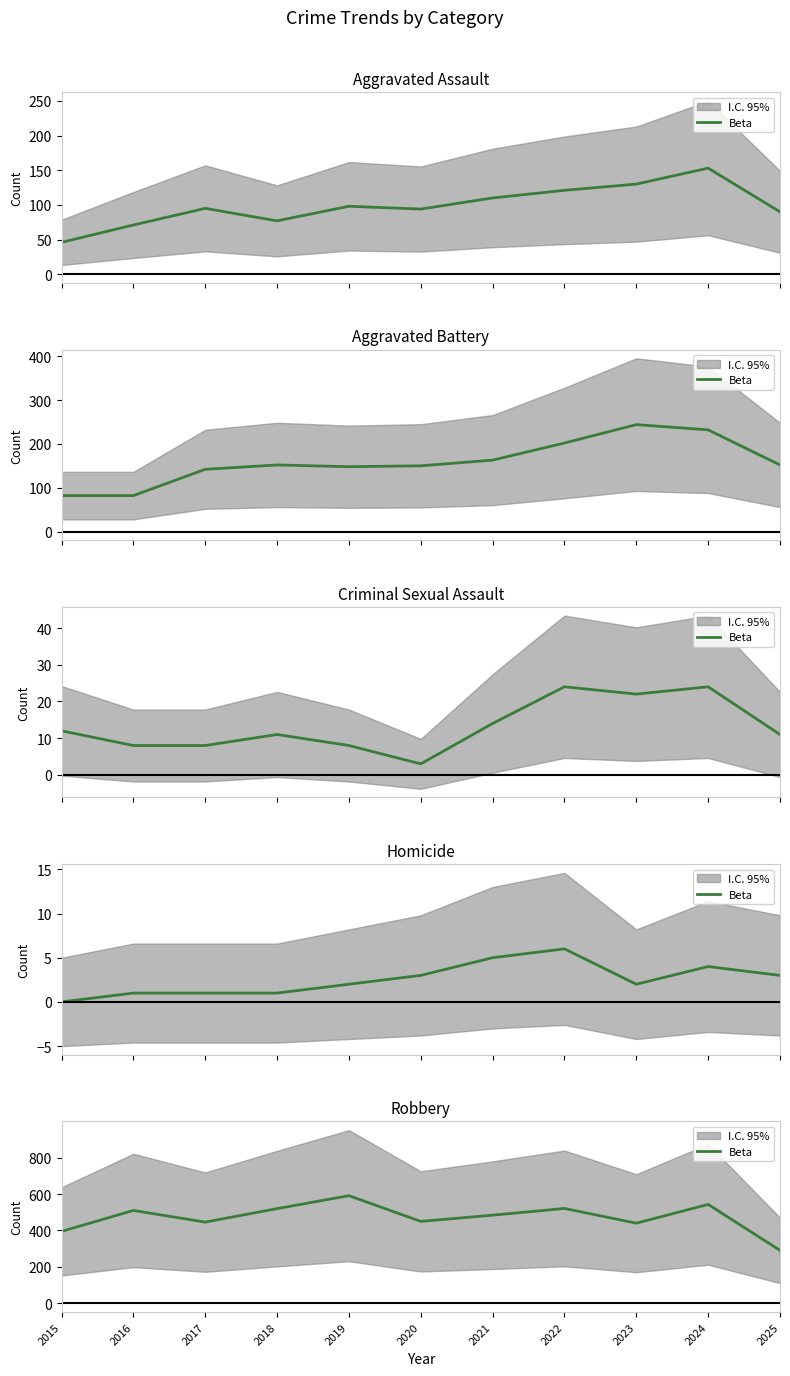

True or false: the data has more than 1 interior local peaks.

True